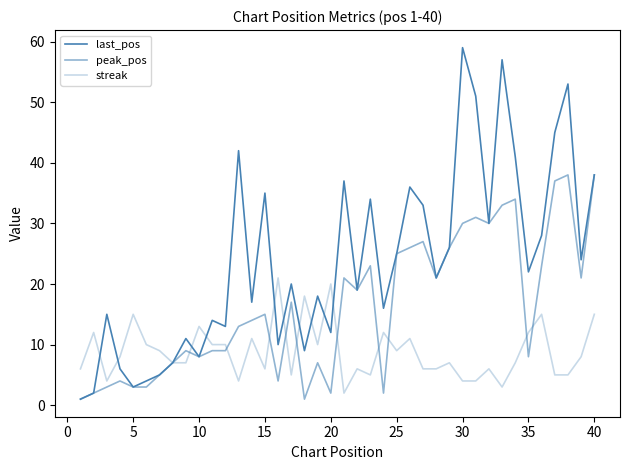

Which series ends up on top after the final intersection of peak_pos and streak?

peak_pos